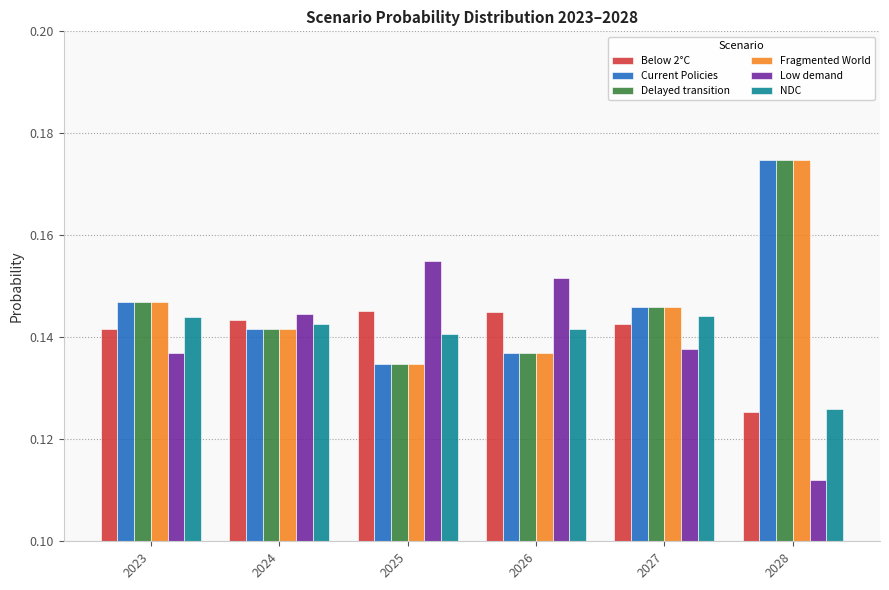

The value of Fragmented World at 2027 is 0.2. True or false?

False